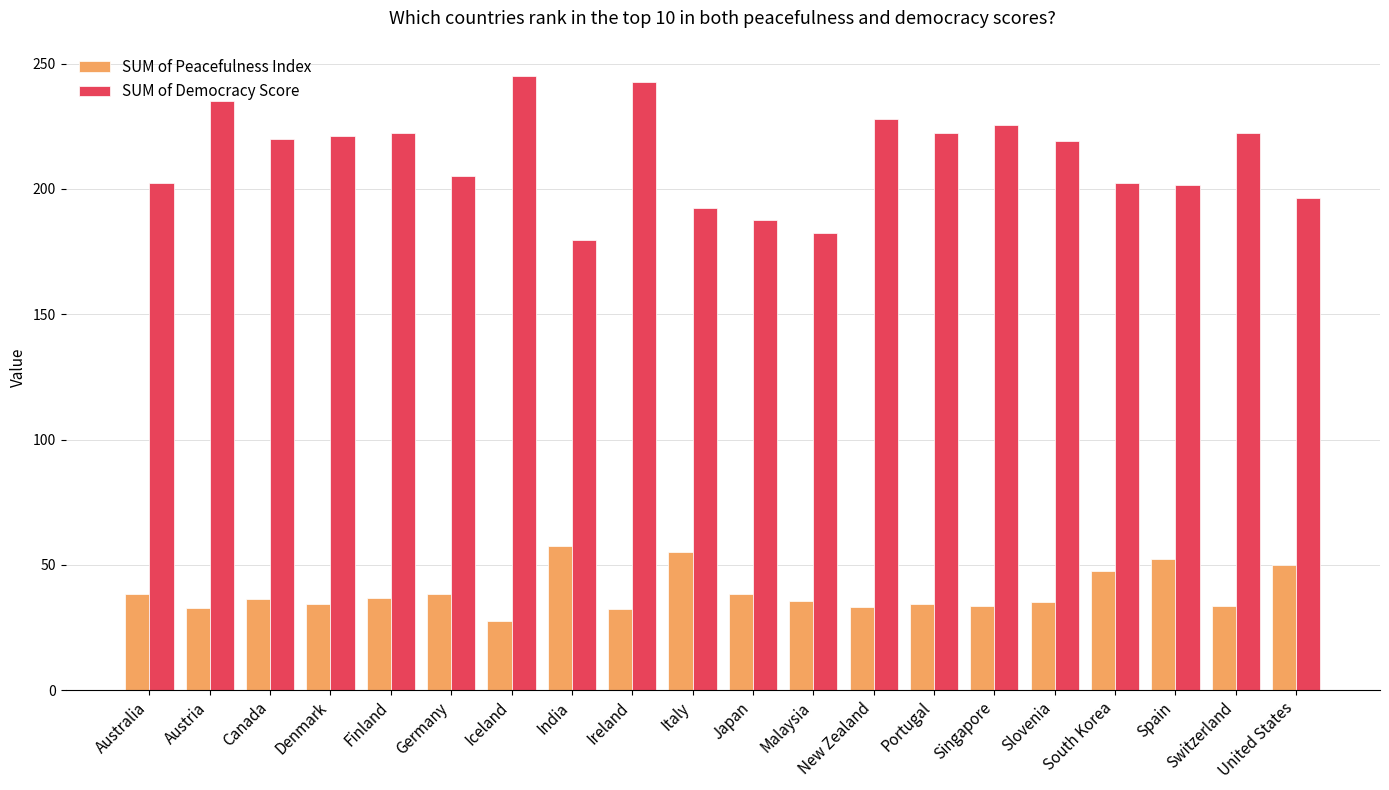

Which series has the widest spread of values?

SUM of Democracy Score